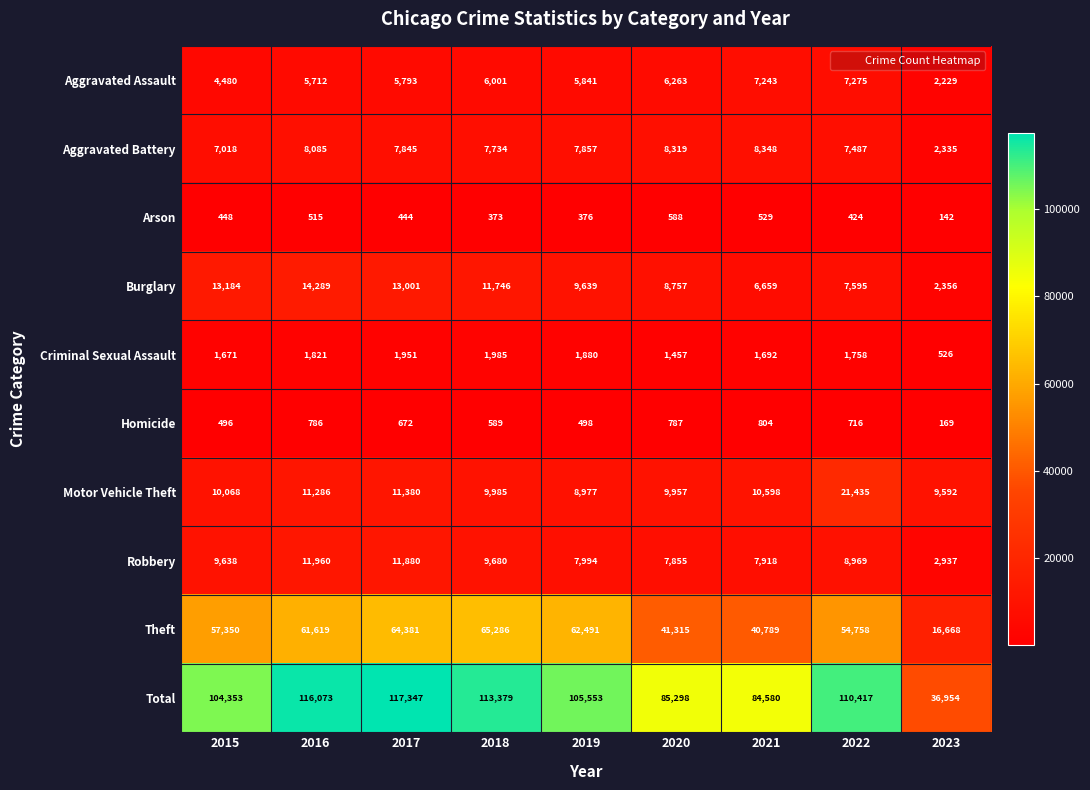

Which series has the largest range (max minus min)?

Total